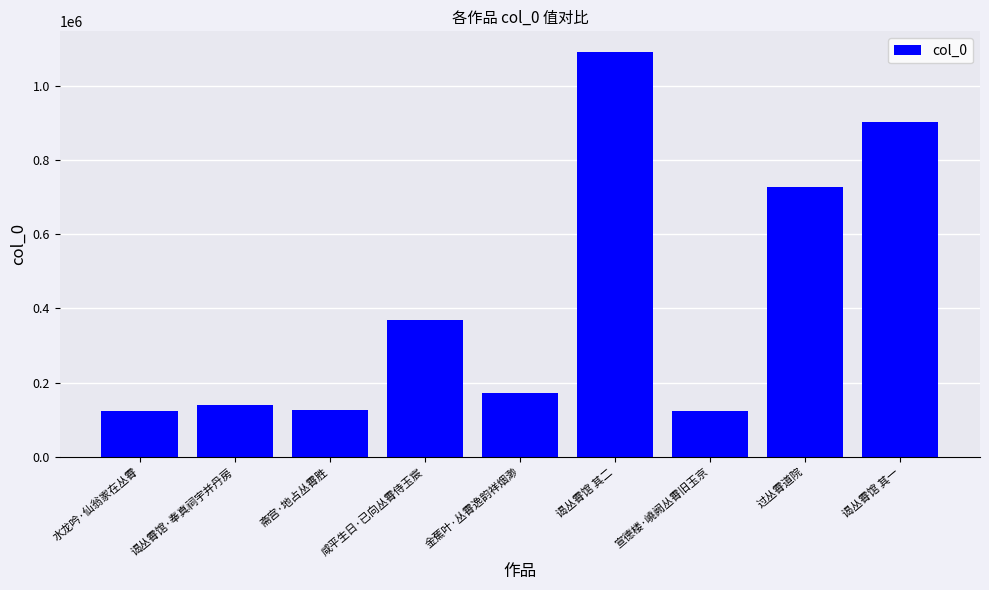

At which label does the data first exceed 172761?

咸平生日·已向丛霄侍玉宸